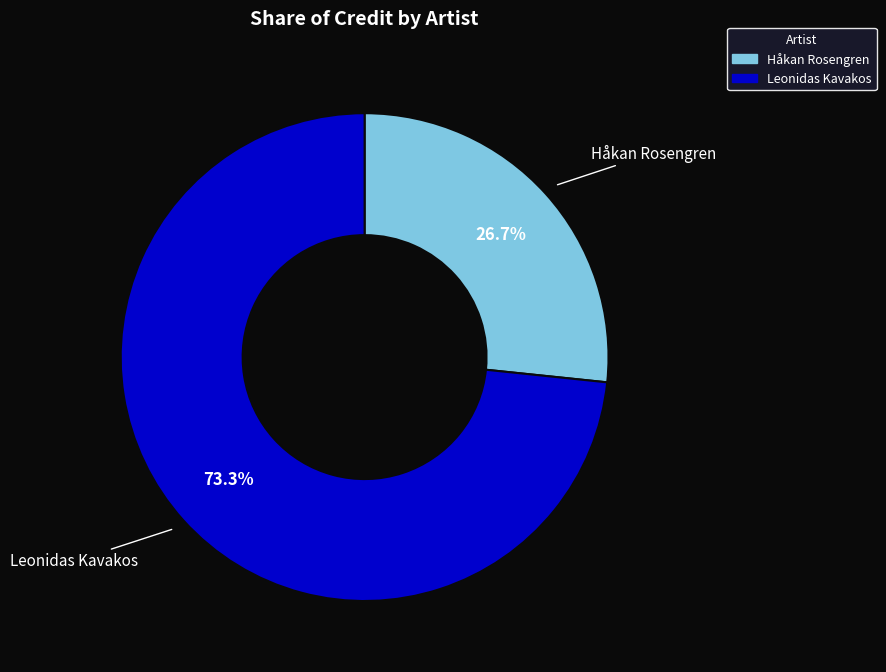

What percentage is the Håkan Rosengren slice, to the nearest percent?

27%